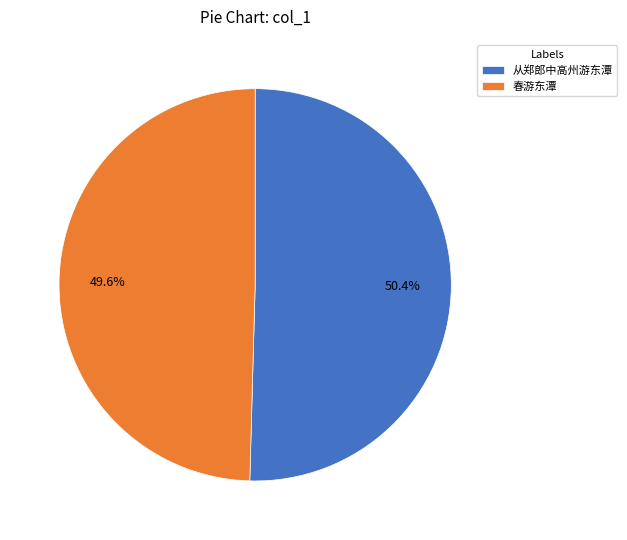

Rank the categories by value from highest to lowest.

从郑郎中高州游东潭, 春游东潭